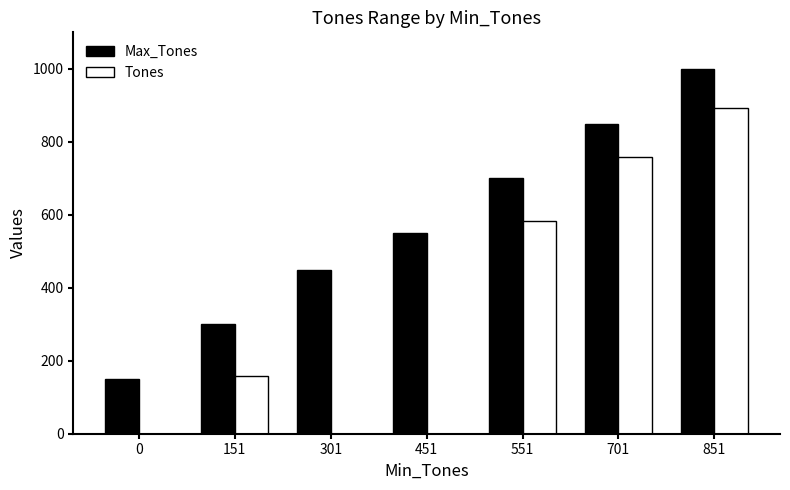

The Max_Tones series shows 550 at 451. True or false?

True